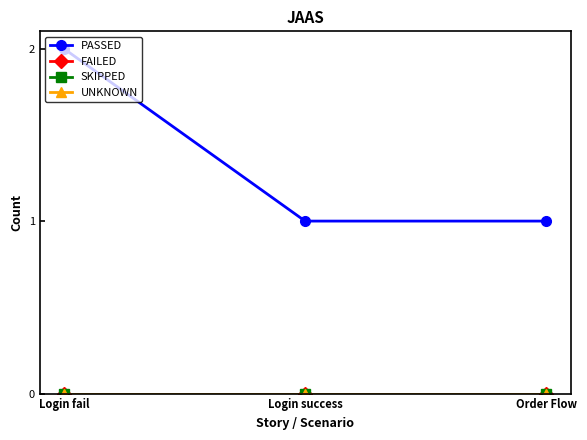

What is the total value across all series at Order Flow?

1